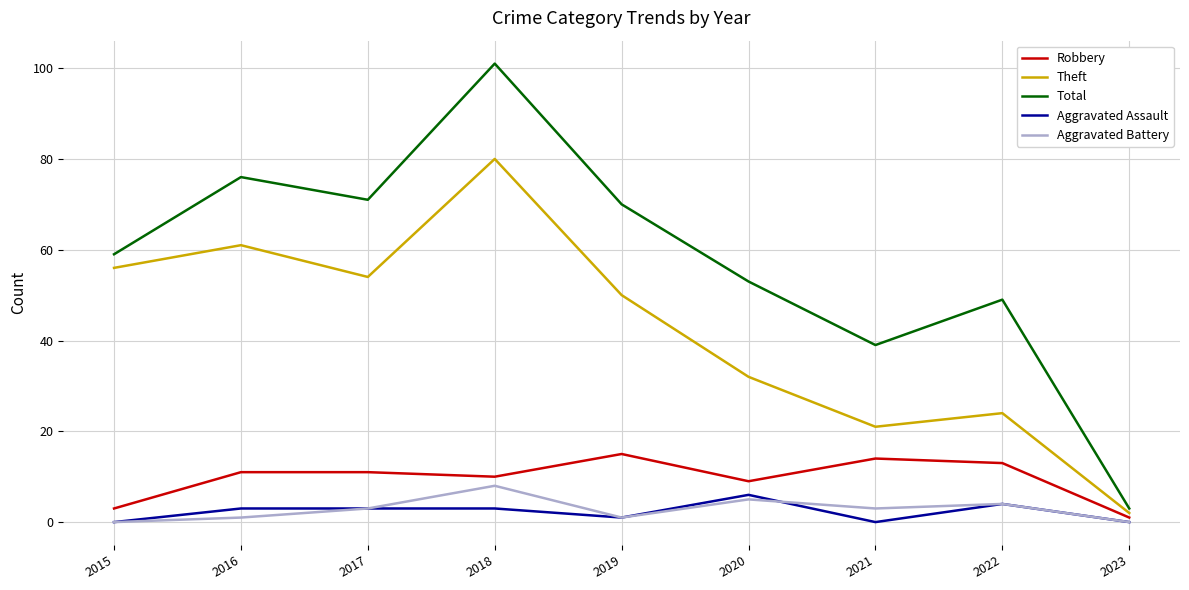

Which series has the largest total across all categories?

Total